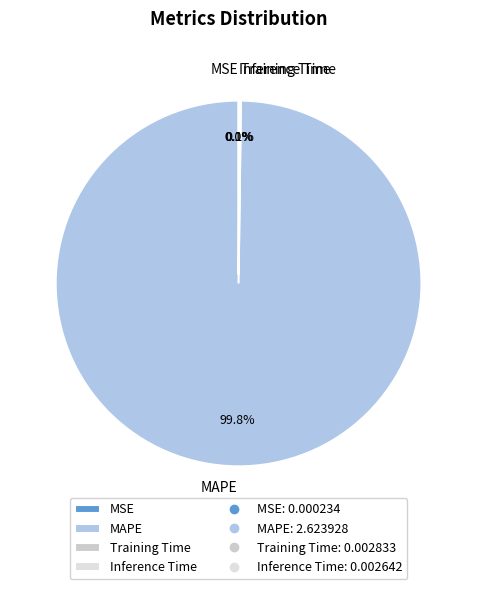

What is the largest slice in the pie chart?

MAPE